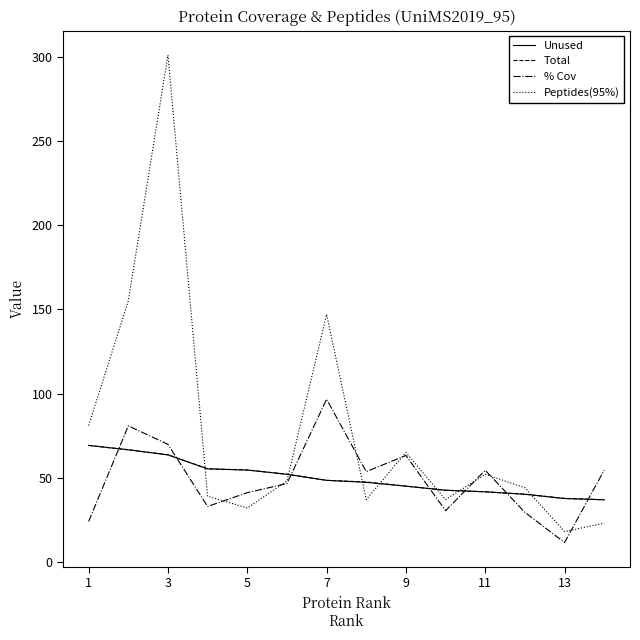

What is the sum of all Total values?

700.9